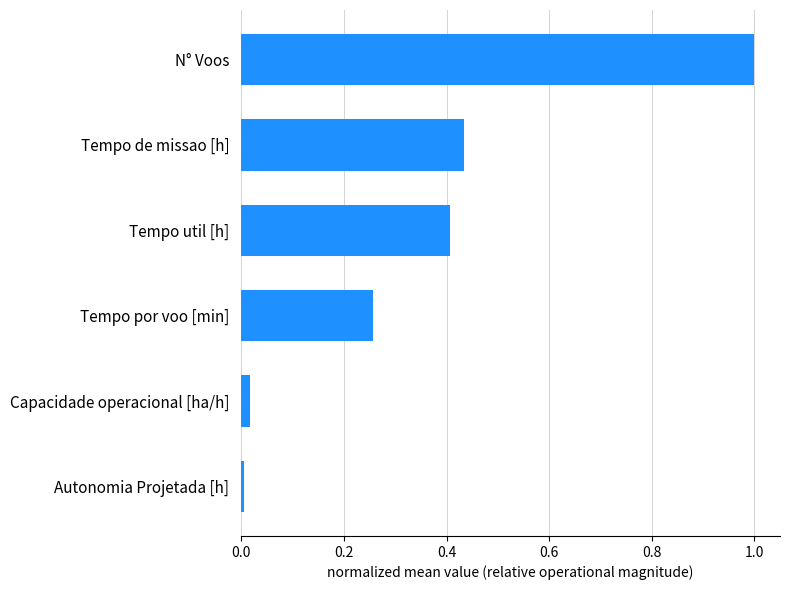

Does the chart contain stacked bars?

No